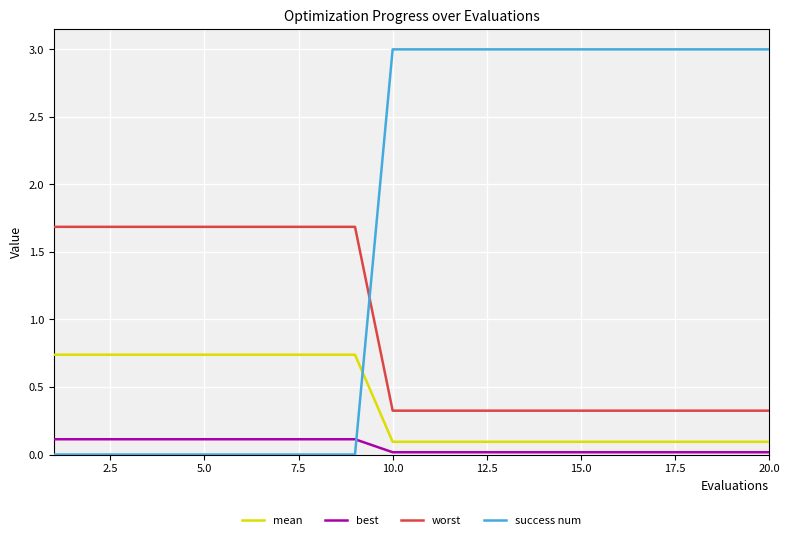

True or false: worst and mean intersect in this chart.

False